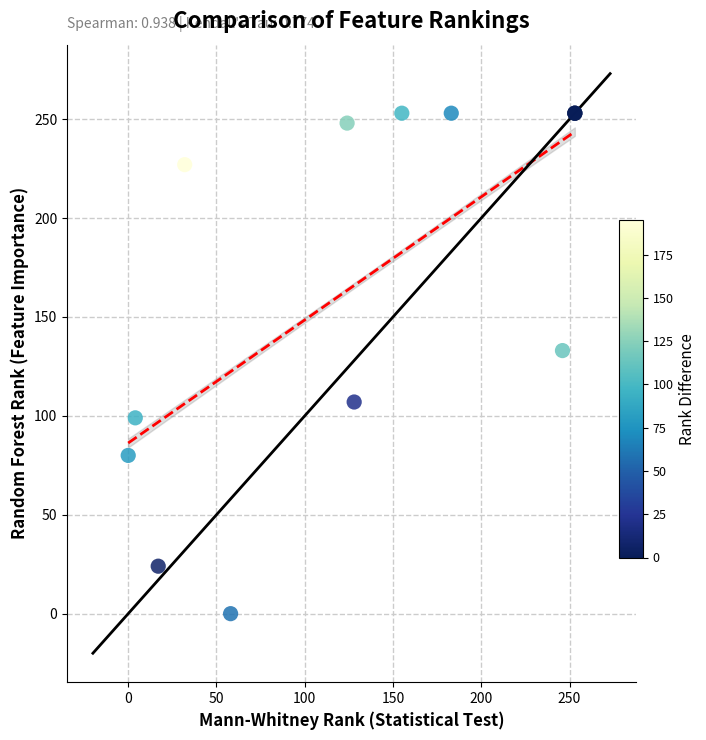

What Y value in the scatter plot is closest to 126?

133